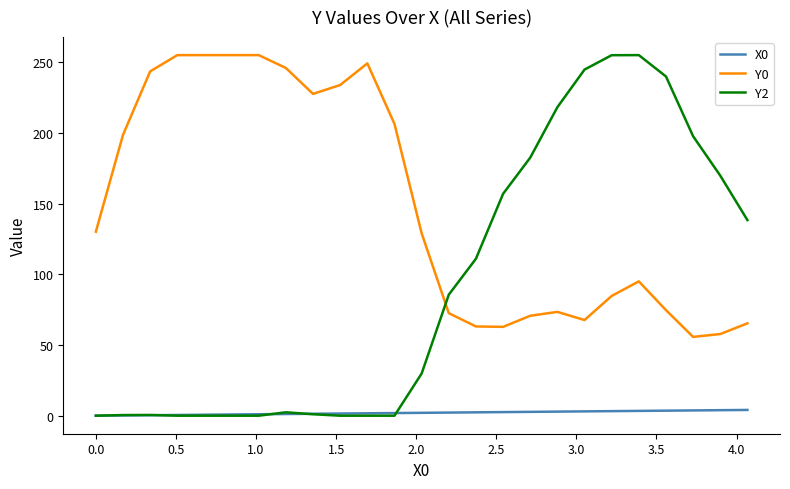

Which series has the widest spread of values?

Y2